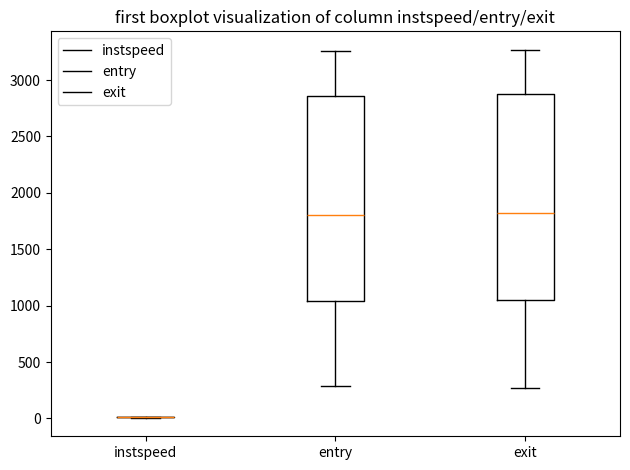

Reading left to right, read every box against the y-axis: the position of its median line, the range the box covers, and the ends of its whiskers. The values are not printed on the chart, so give them approximately, as read against the axis.

instspeed: box collapsed to a line at 0, whiskers 0 to 0
entry: median 1800, box 1050 to 2850, whiskers 300 to 3250
exit: median 1800, box 1050 to 2900, whiskers 250 to 3250